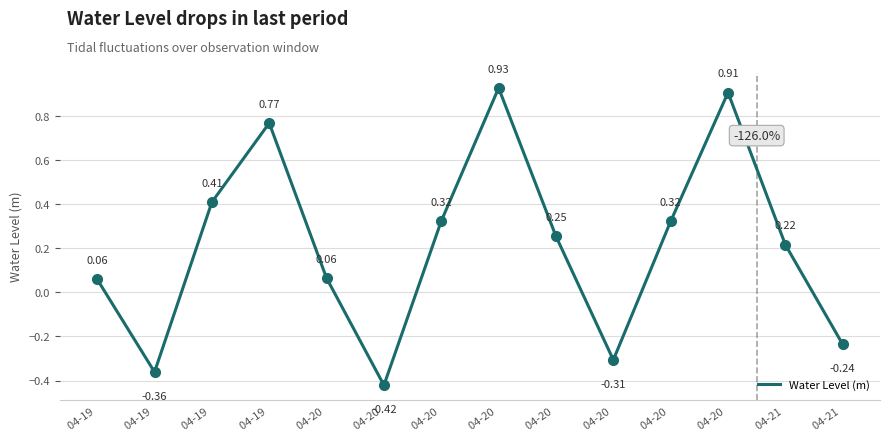

How many values are below zero?

4